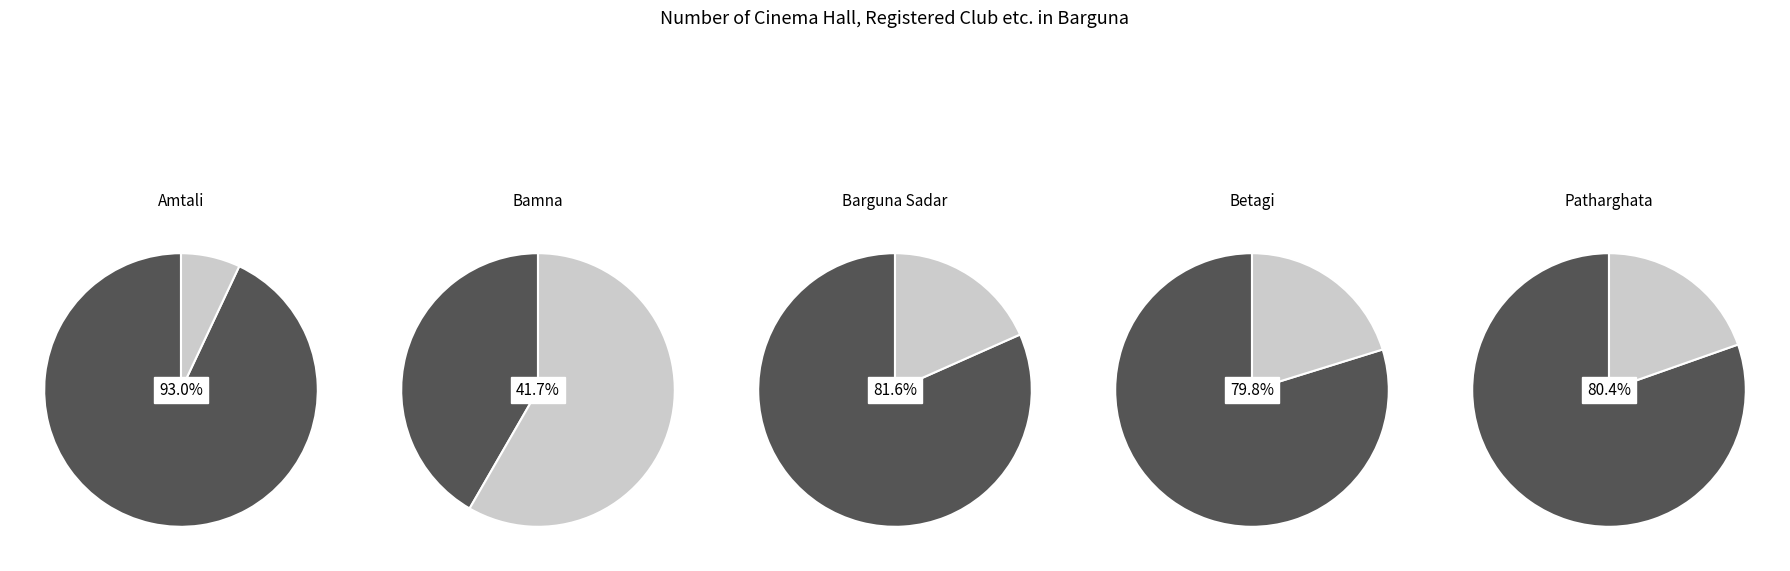

True or false: Betagi accounts for 20% of the total.

True